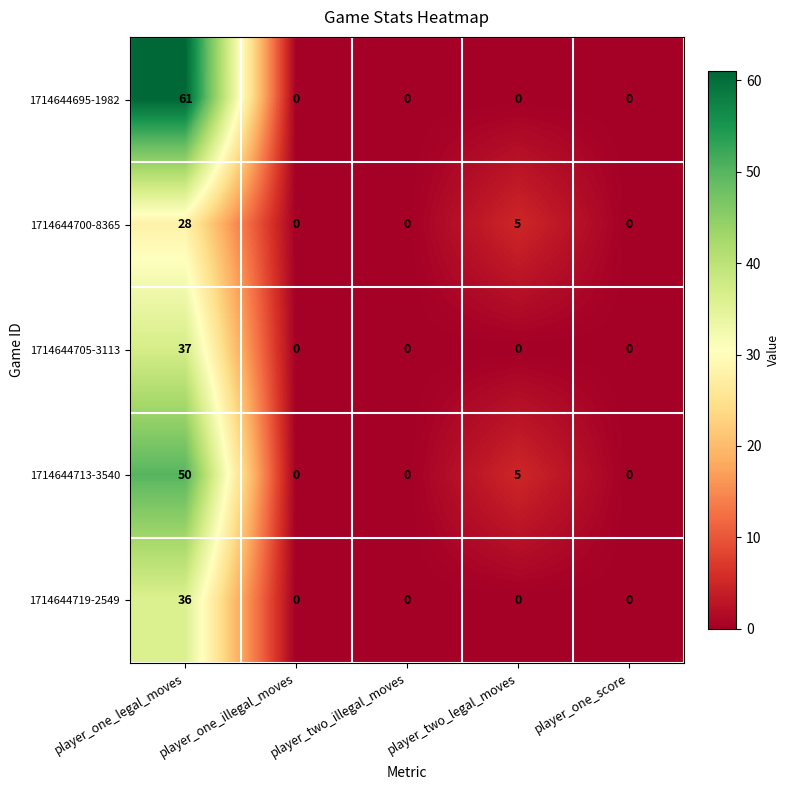

What is the difference between the highest and lowest values at player_one_legal_moves?

33